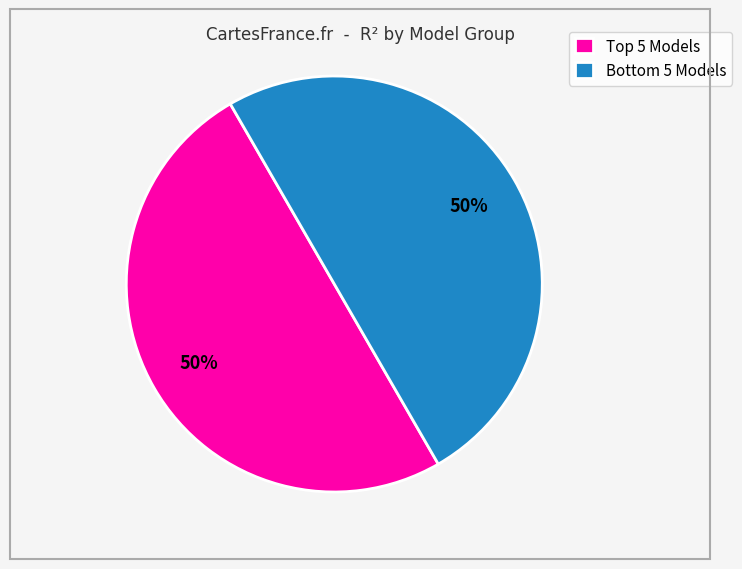

To the nearest percent, what is the average slice percentage?

50%